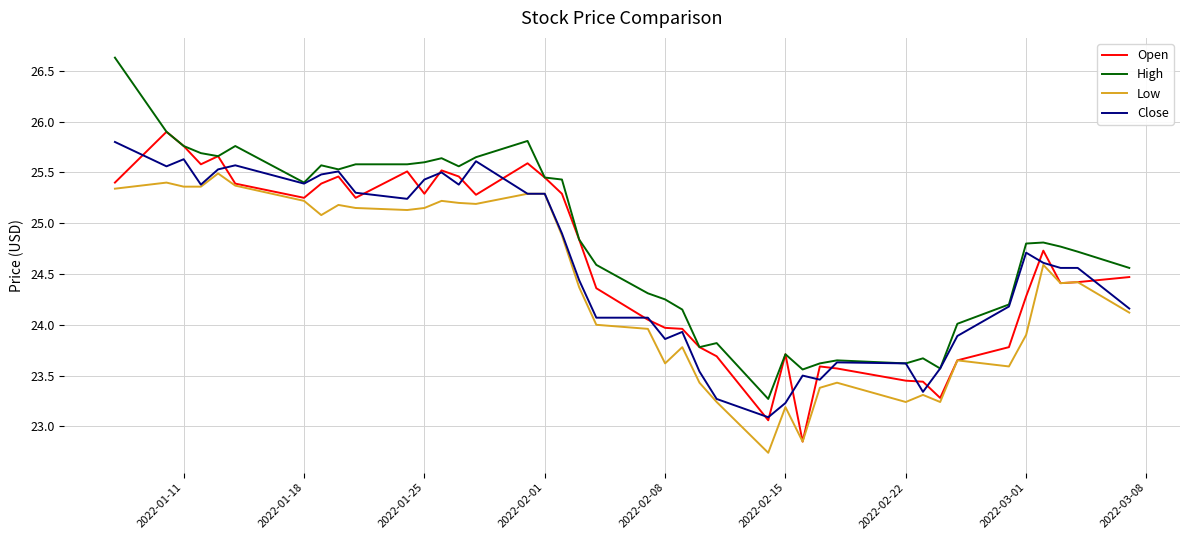

What is the maximum value for Low?

25.5